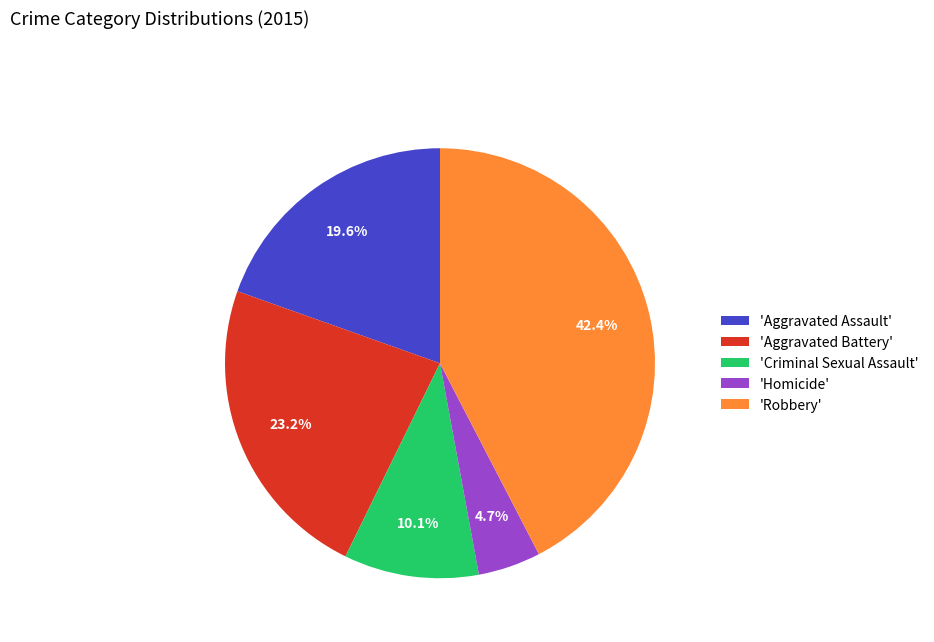

Rank the categories by value from lowest to highest.

'Homicide', 'Criminal Sexual Assault', 'Aggravated Assault', 'Aggravated Battery', 'Robbery'